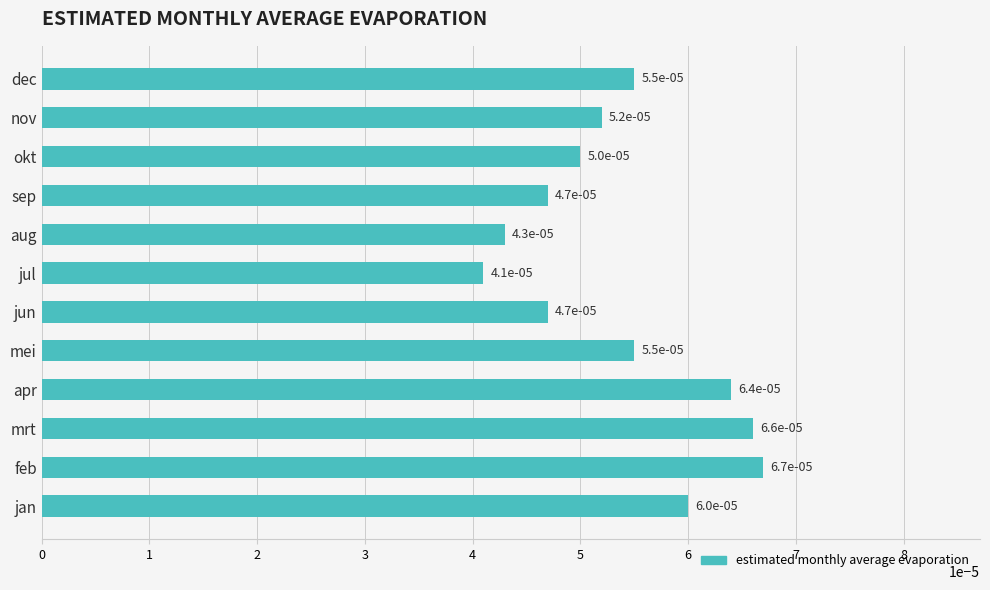

Count the values in the range 0 to 1.

12